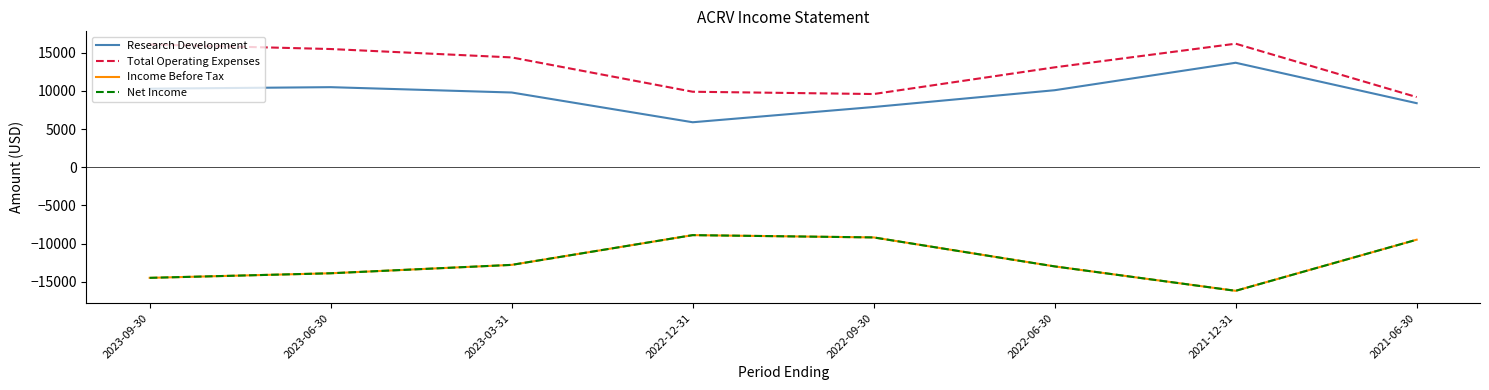

Is the value of Income Before Tax at 2021-06-30 greater than the value of Total Operating Expenses at 2022-09-30?

No